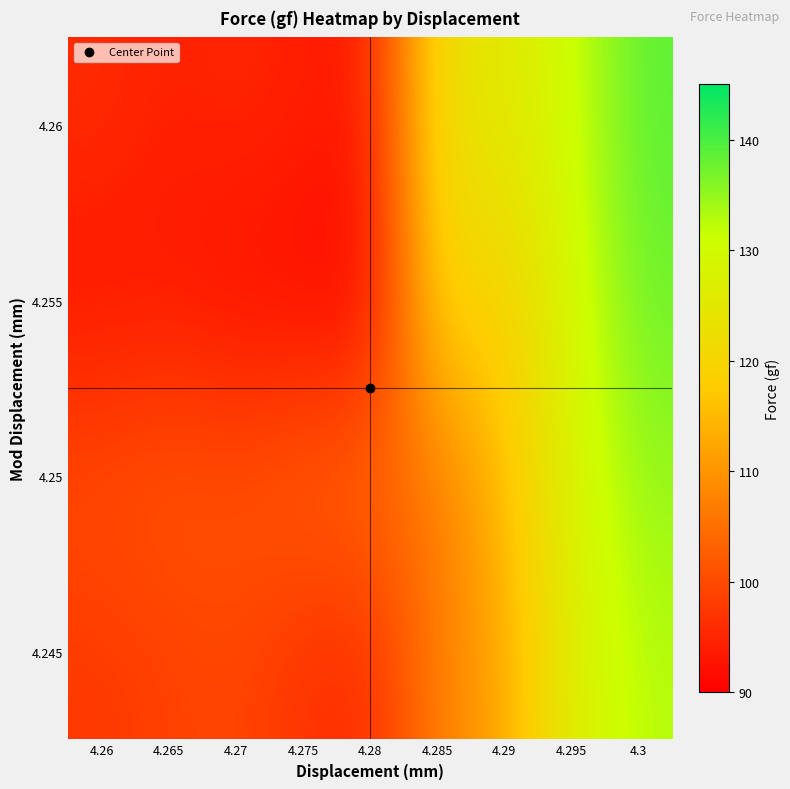

What is the maximum value shown in the chart?

138.7